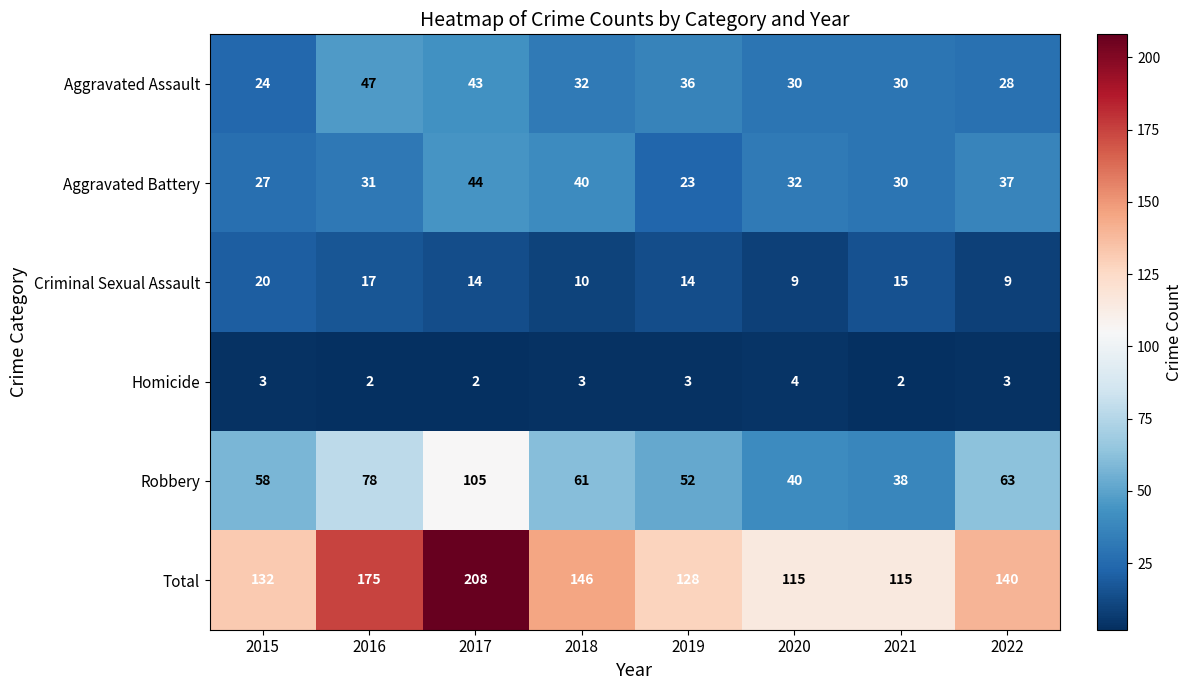

What is the sum of all Homicide values?

22